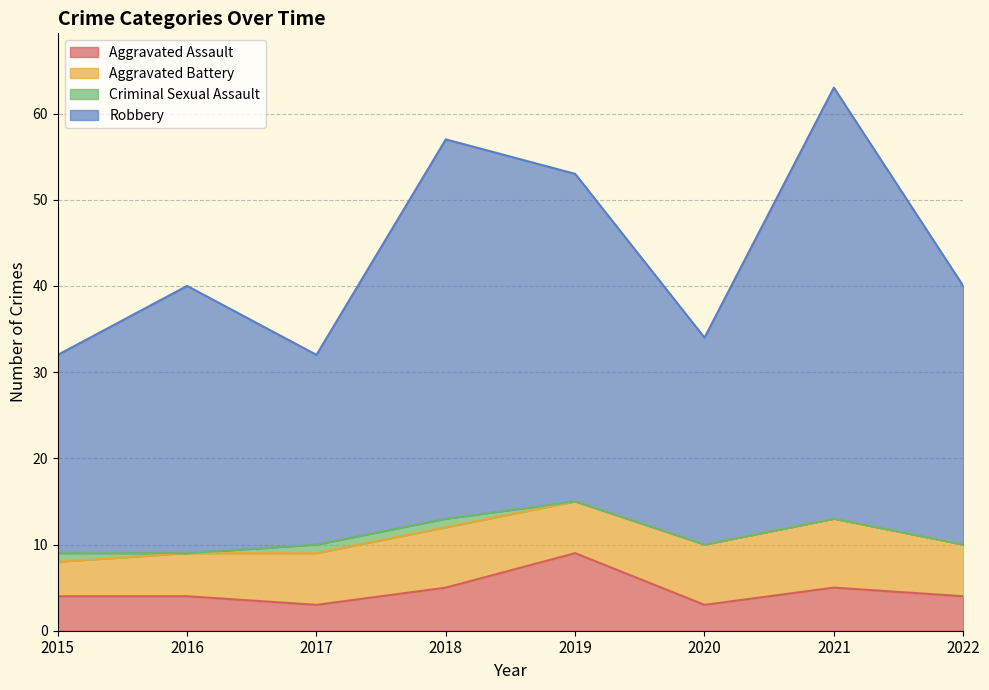

What is the lowest value of the Aggravated Assault series?

3